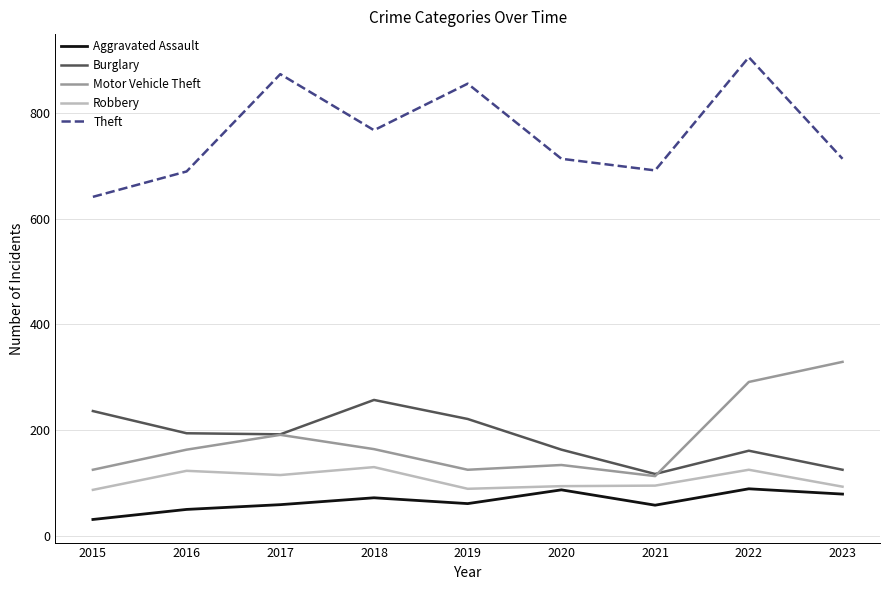

How many values in the Robbery series are below 95?

4